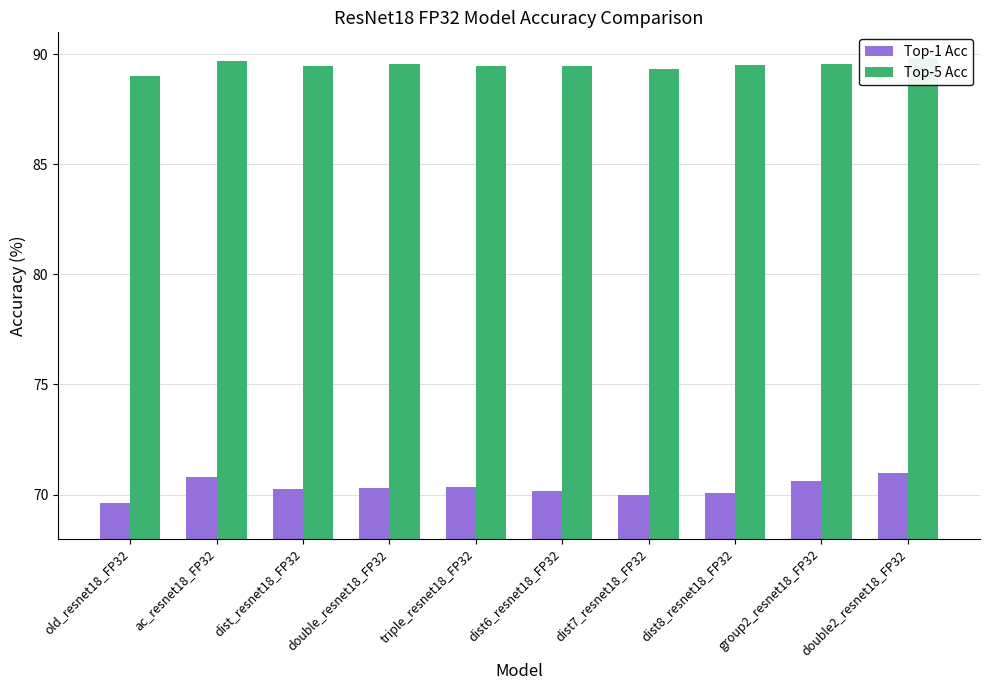

What is the sum of all Top-5 Acc values?

894.9